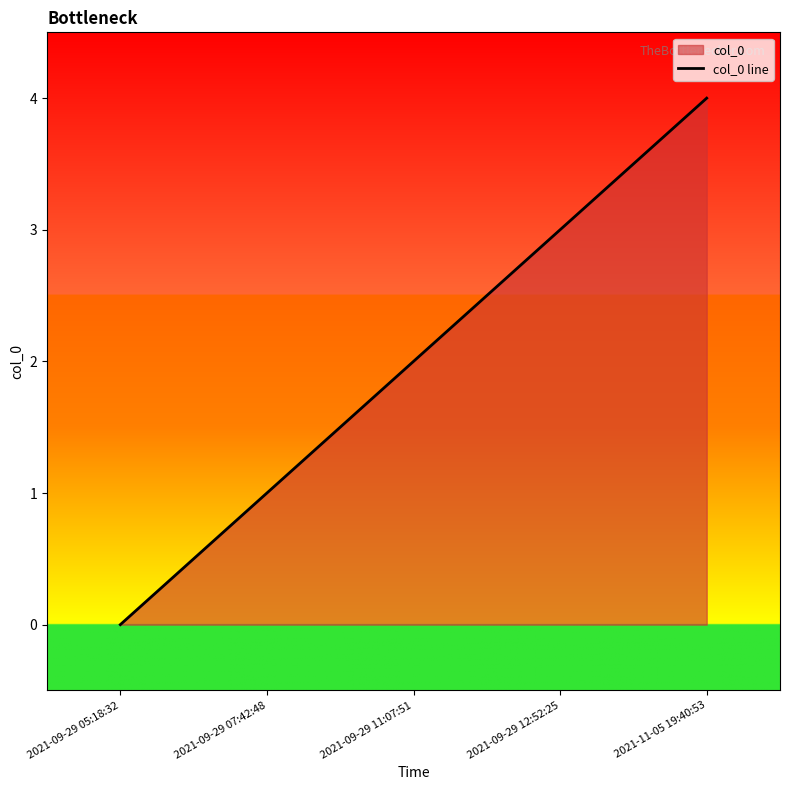

How many values are above zero?

4